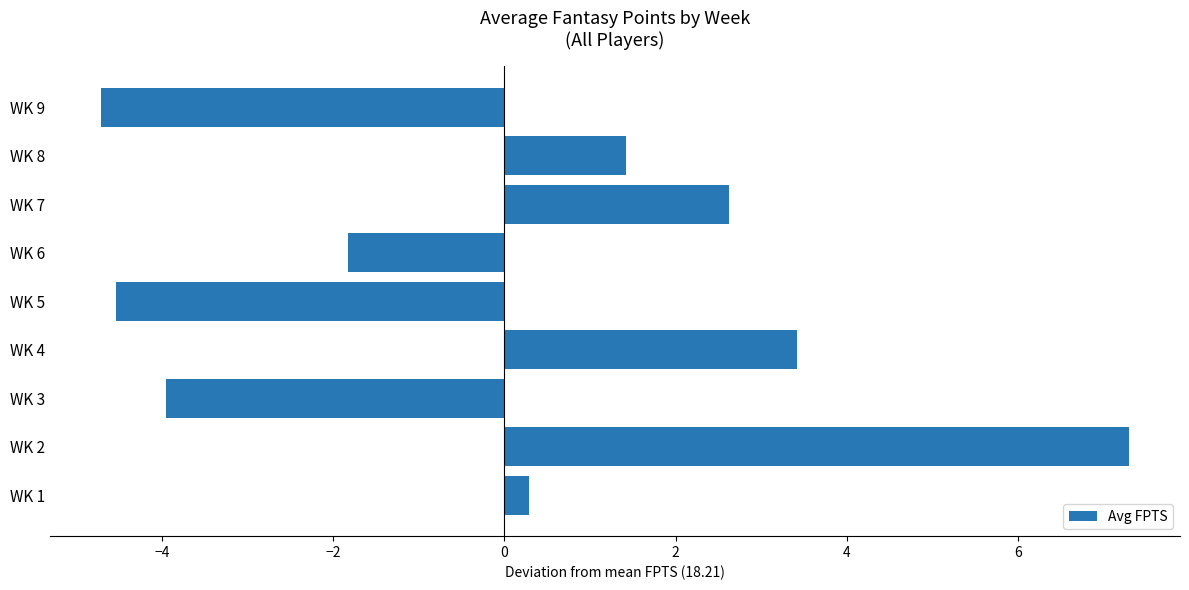

At which label is the value closest to 1?

WK 8